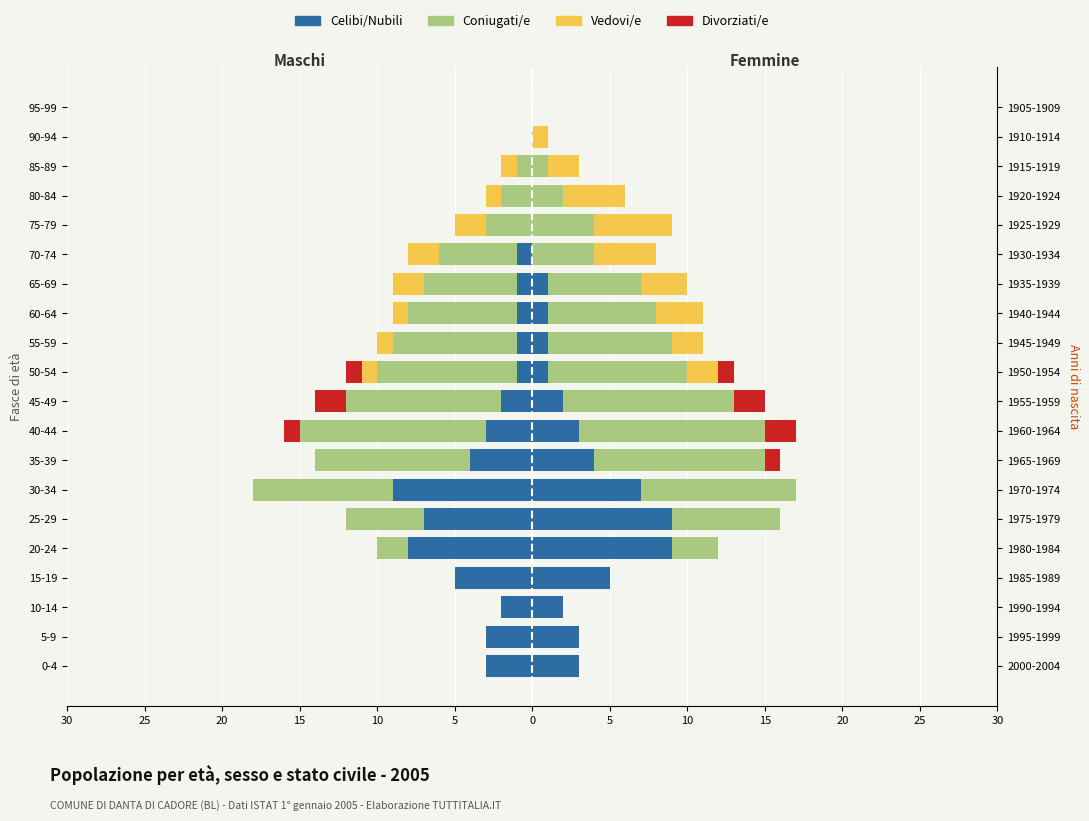

How many values in the Divorziati/e series are below 0?

3